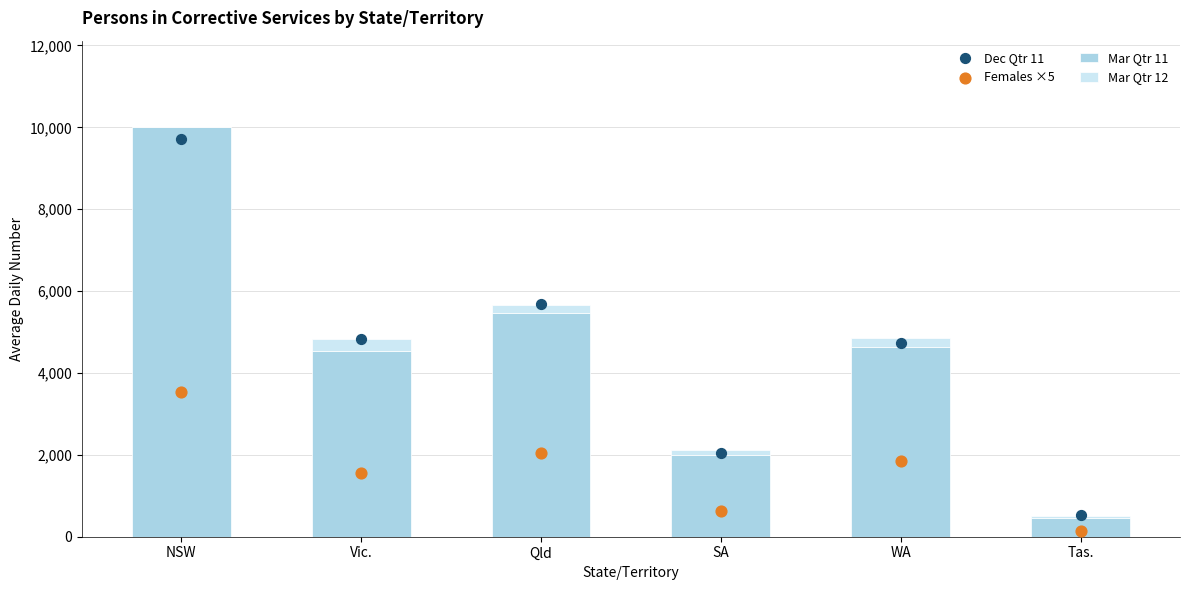

Which series contains the lowest Y value?

Mar Qtr 12